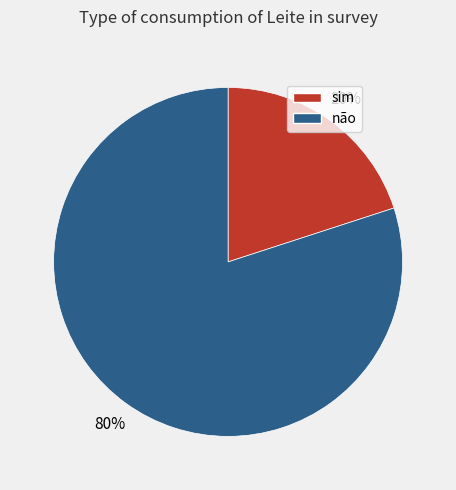

Is there a majority slice in this chart?

Yes